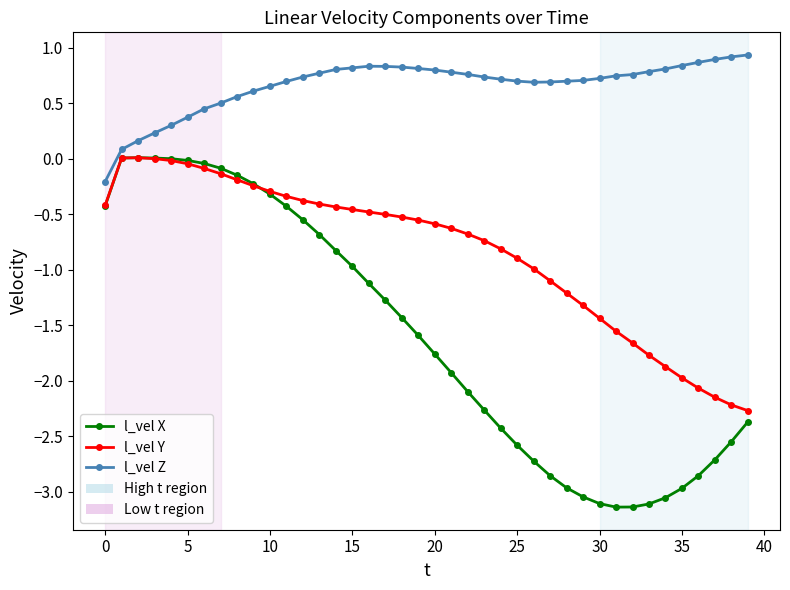

List the series in order of their overall mean, highest first.

l_vel Z, l_vel Y, l_vel X